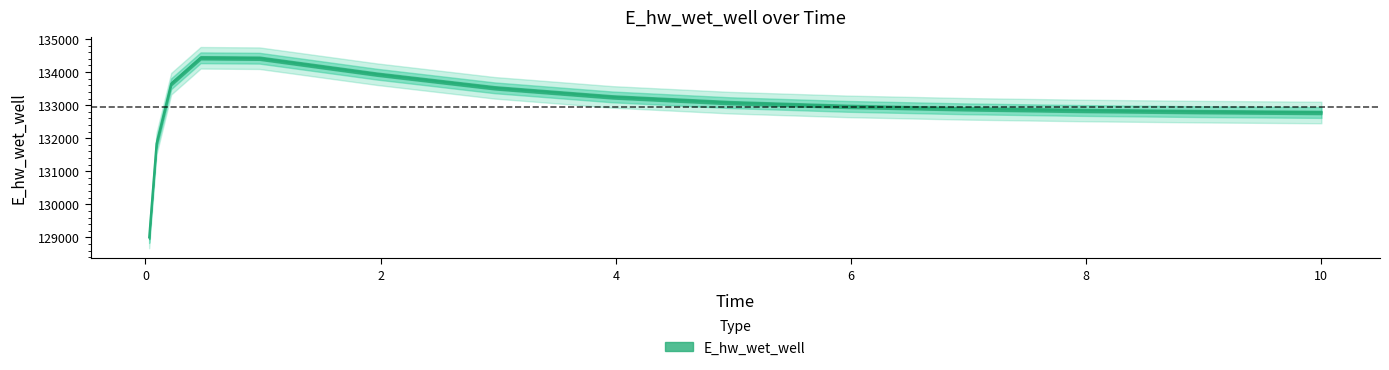

What is the change in value from 0.03125 to 6.96875?

+3891.7